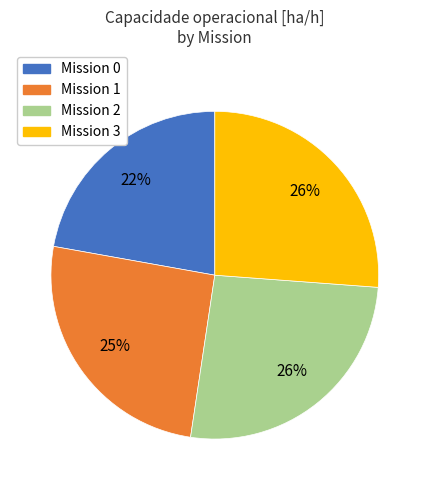

True or false: Mission 1 accounts for 13% of the total.

False